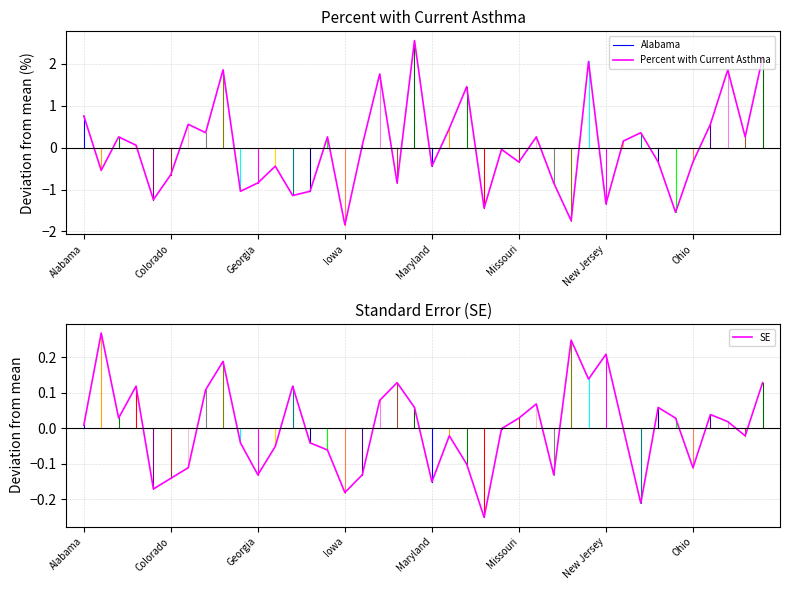

True or false: SE has more than 0 interior local peaks.

True